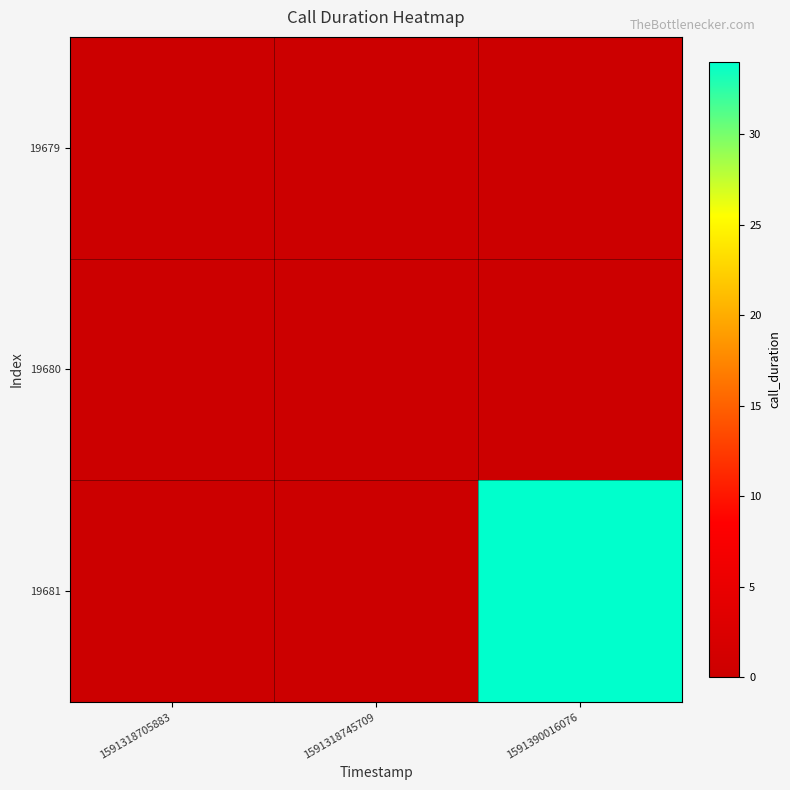

Rank the series at 1591318705883 from lowest to highest value.

19679, 19680, 19681